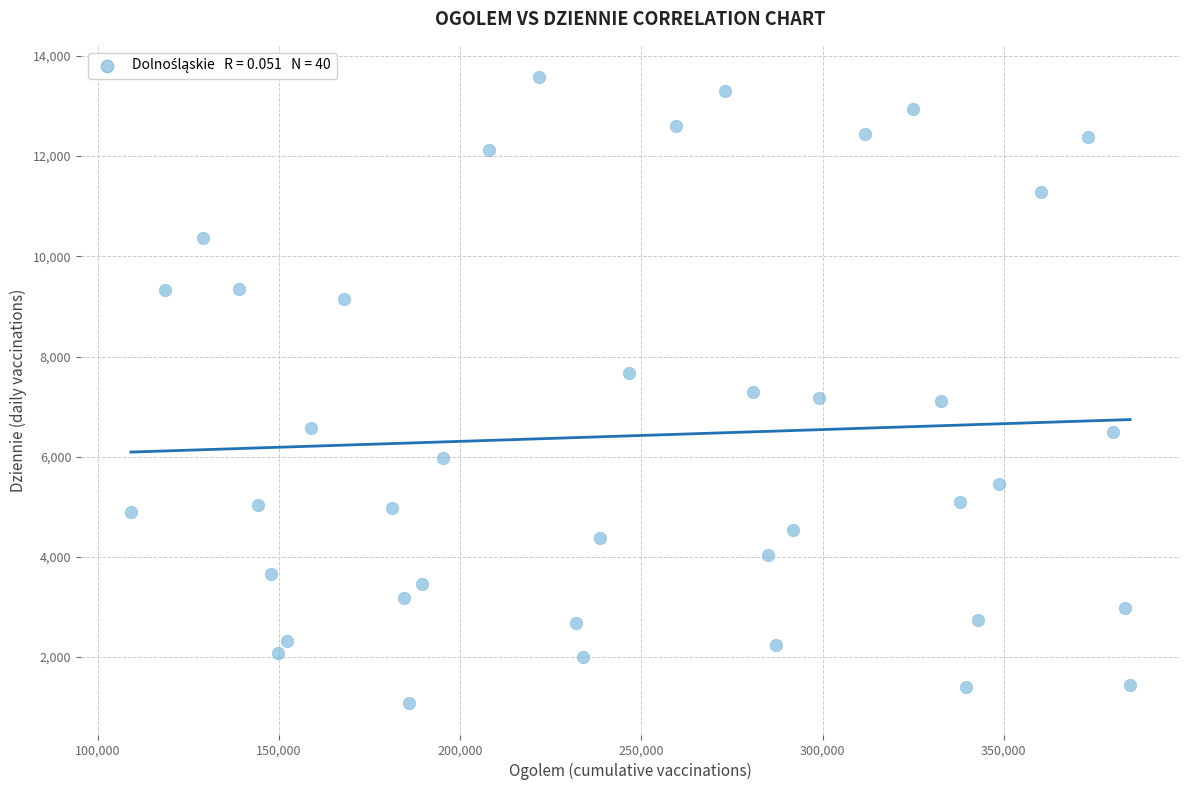

What is the range of Y values (max minus min)?

12498